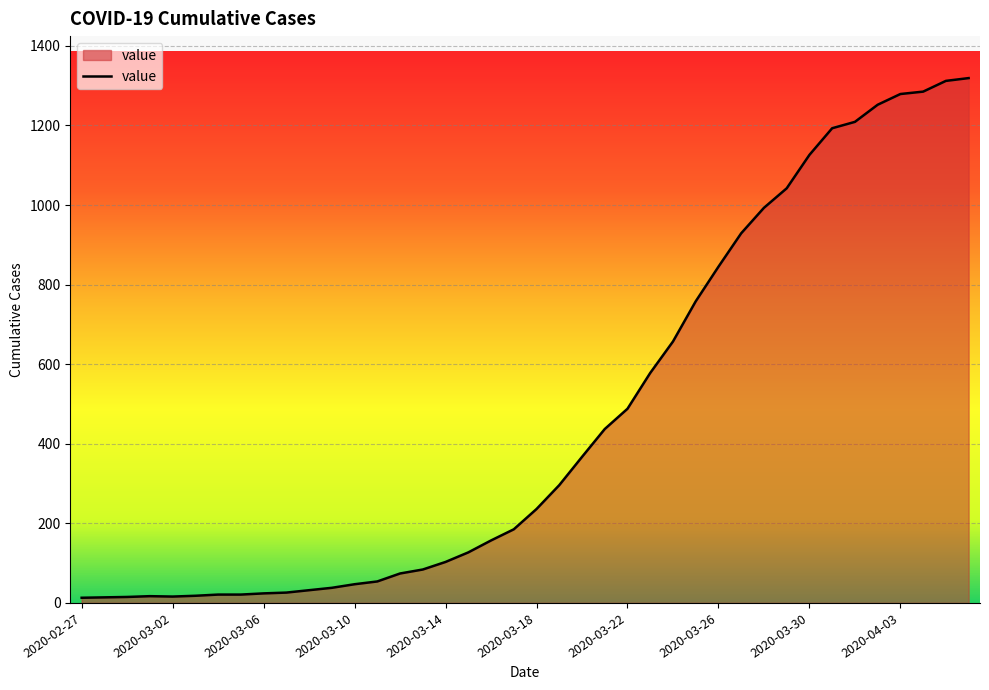

What is the greatest value displayed?

1319